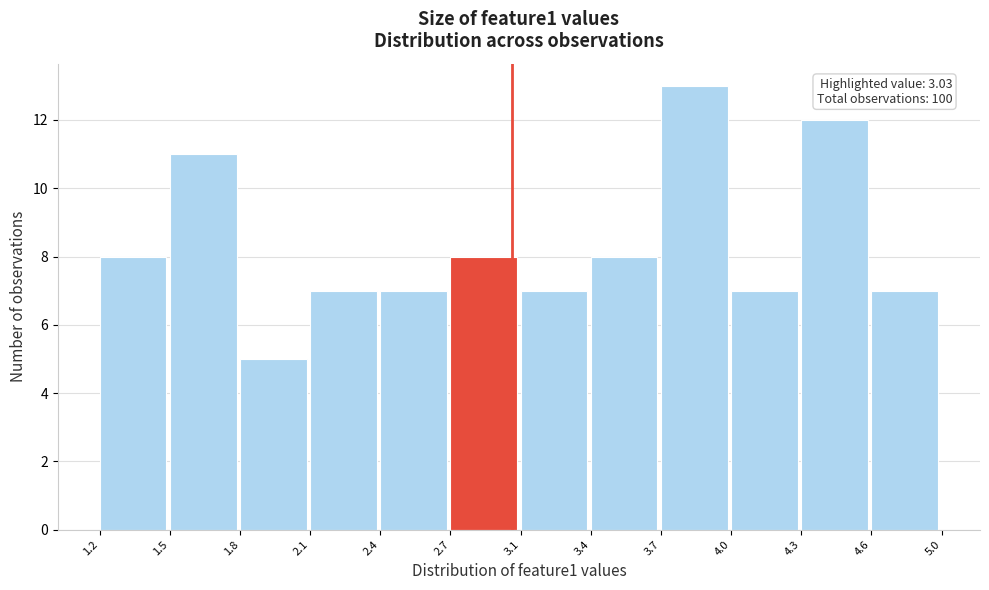

Reading left to right, extract all data points from this chart.

1.2=8	1.5=11	1.8=5	2.1=7	2.4=7	2.7=8	3.1=7	3.4=8	3.7=13	4.0=7	4.3=12	4.6=7